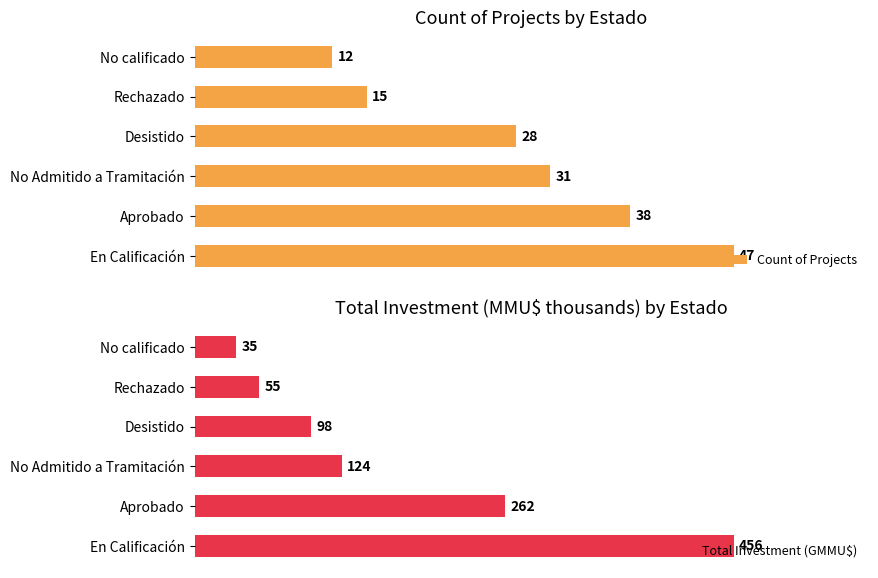

At which label is Count of Projects closest to 29?

Desistido